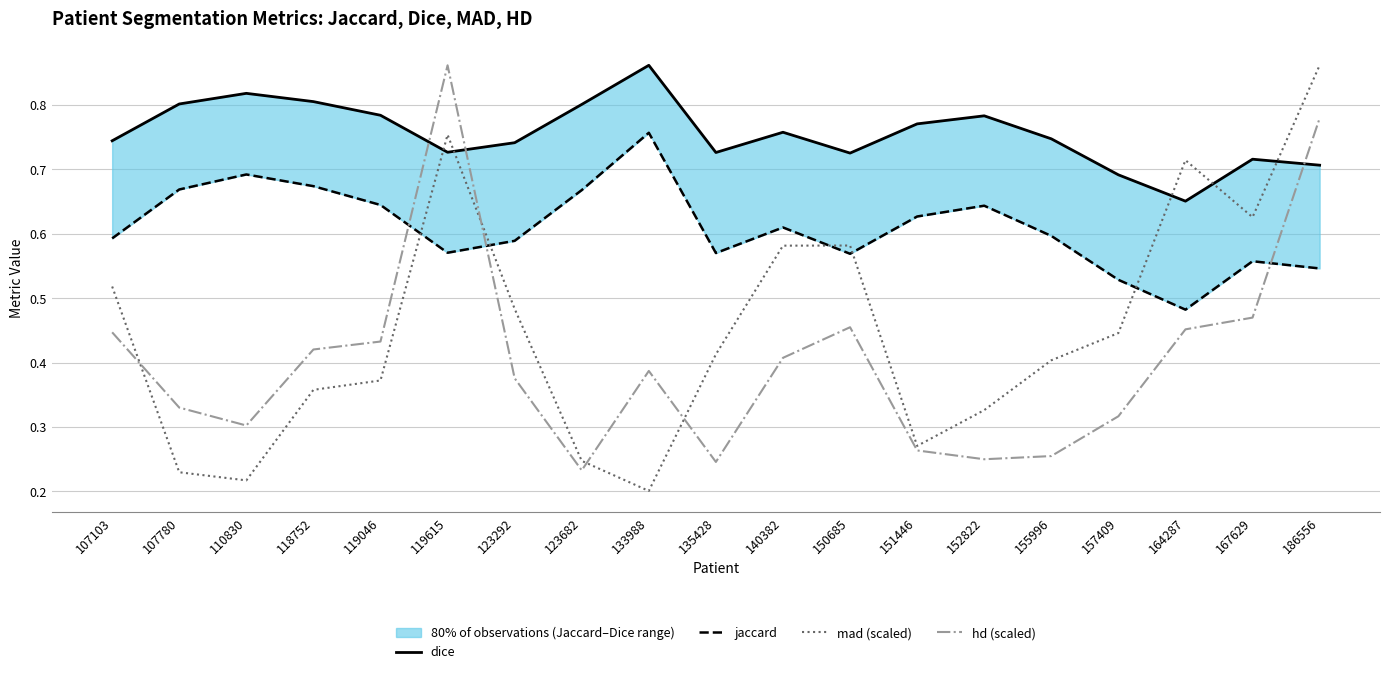

Which category has the lowest value across all series?

133988